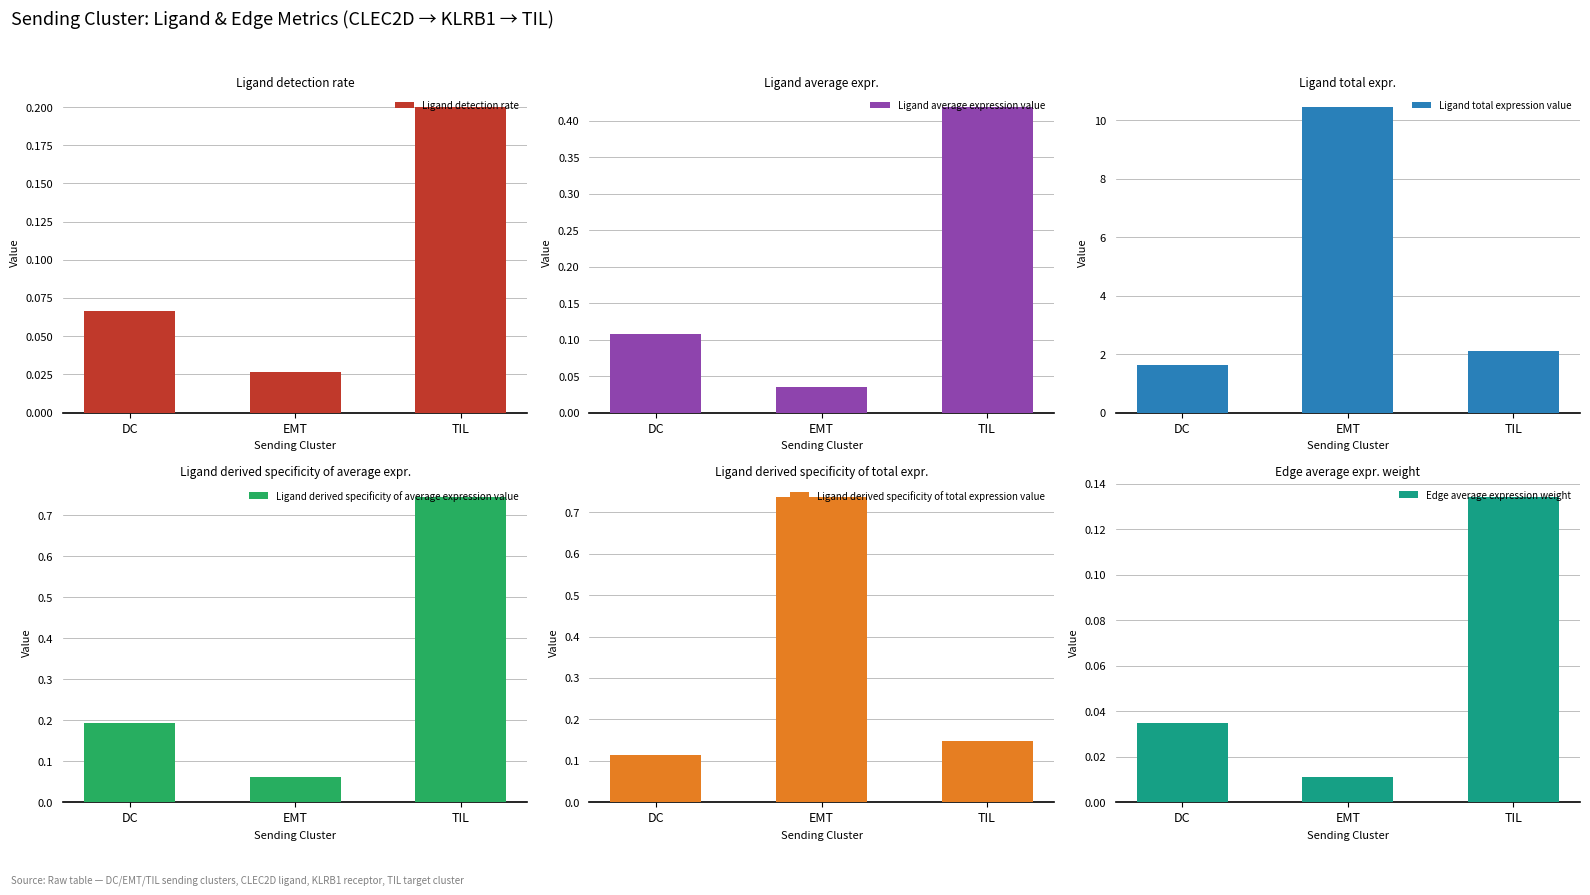

Is the value of Ligand derived specificity of average expression value at EMT greater than the value of Ligand detection rate at TIL?

No